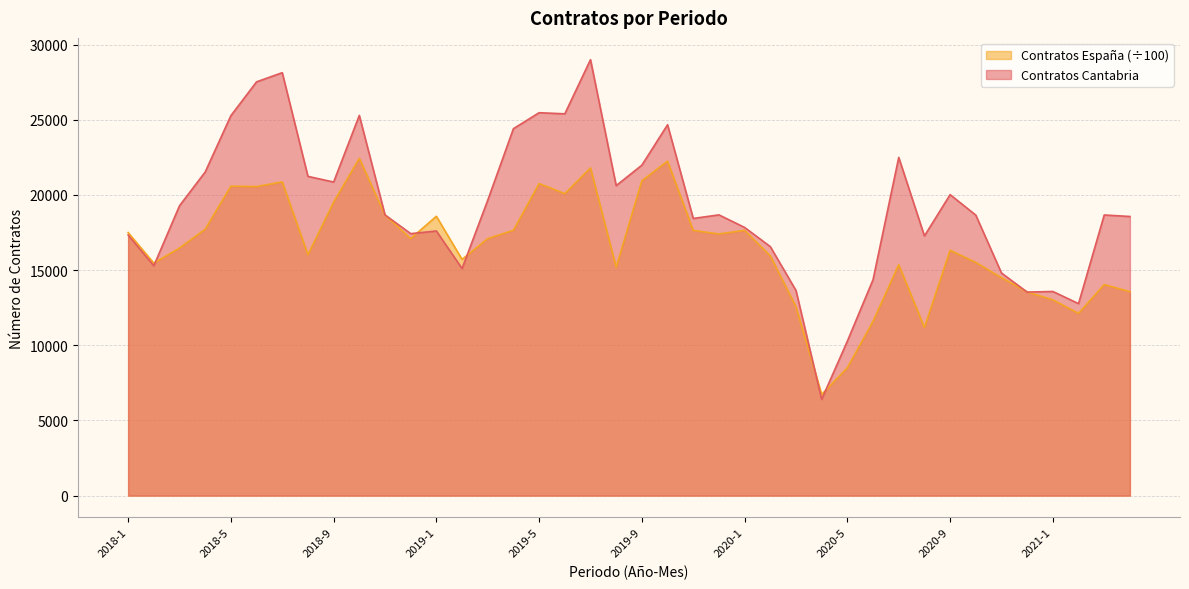

What is the smallest value displayed?

6404.0